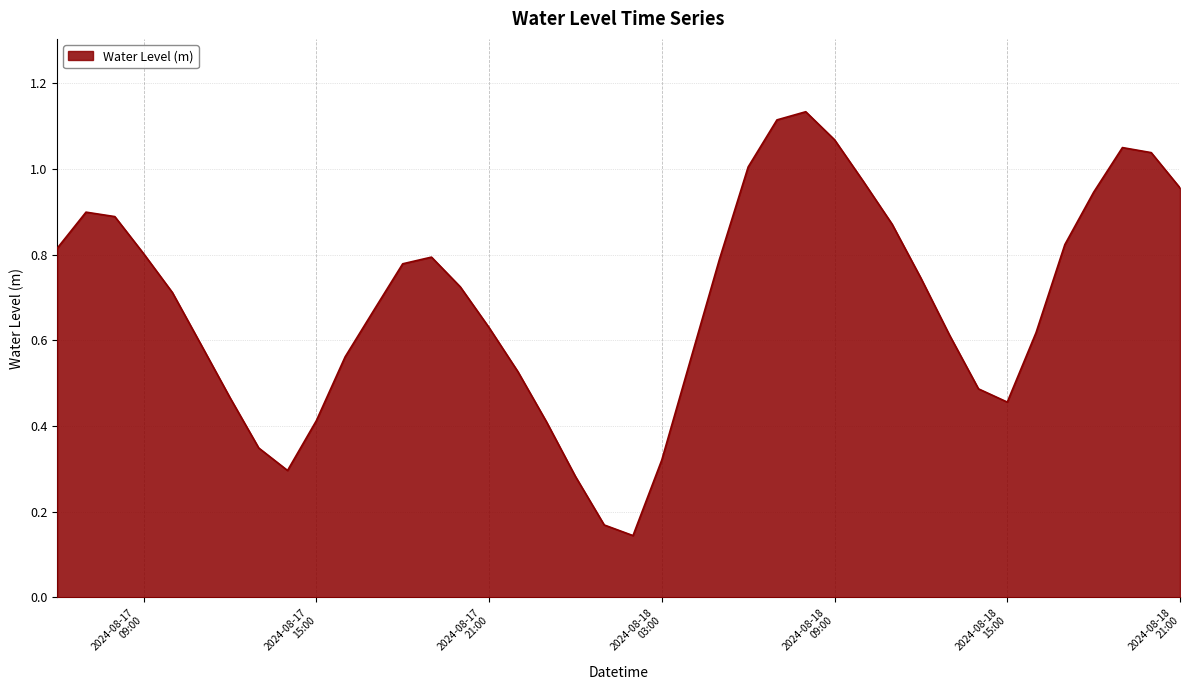

Where is the first local minimum?

2024-08-17 14:00:00